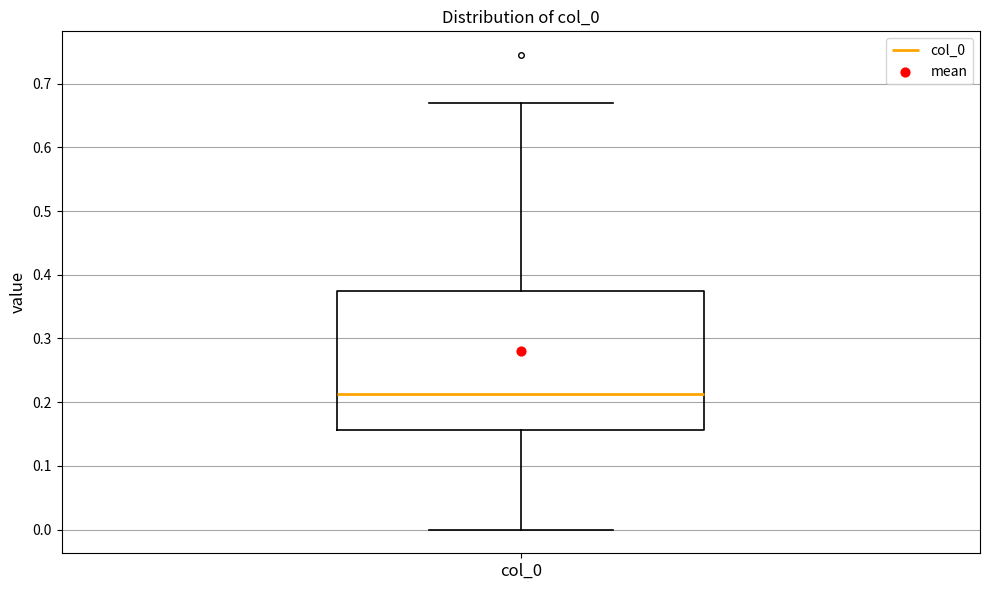

Transcribe this box plot: give where the median line is, the range the box spans, and where the two whiskers end, as read against the y-axis. The values are not printed on the chart, so give them approximately, as read against the axis.

median 0.21, box 0.16 to 0.37, whiskers 0.00 to 0.67